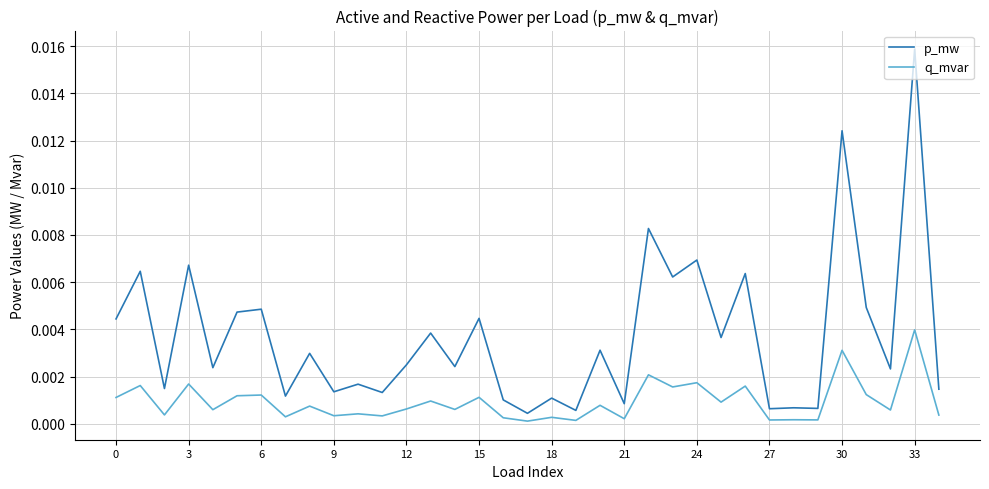

Which series has the largest range (max minus min)?

p_mw